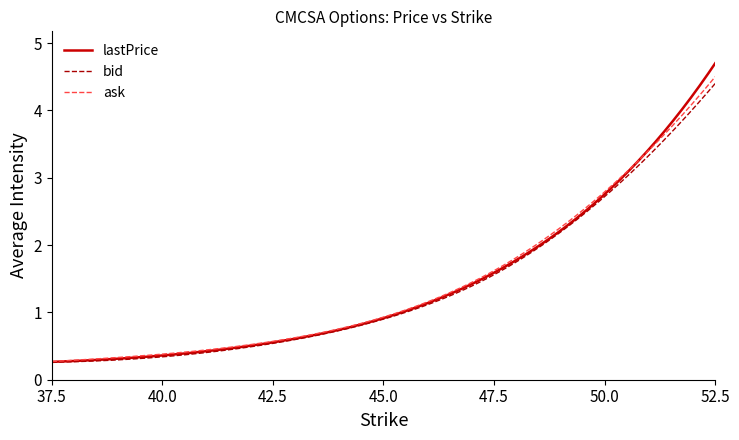

Which series has the widest spread of values?

lastPrice